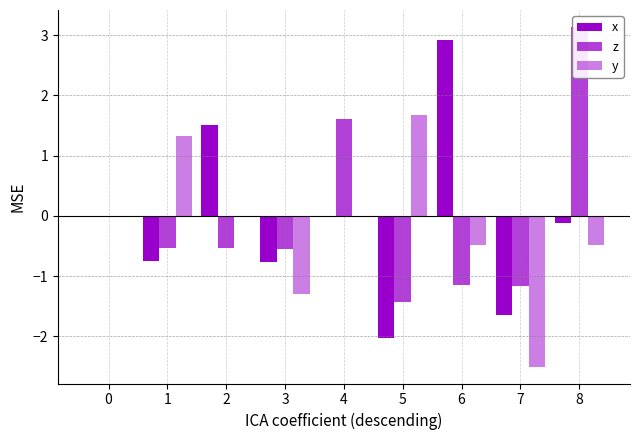

How many data points does each series have?

9